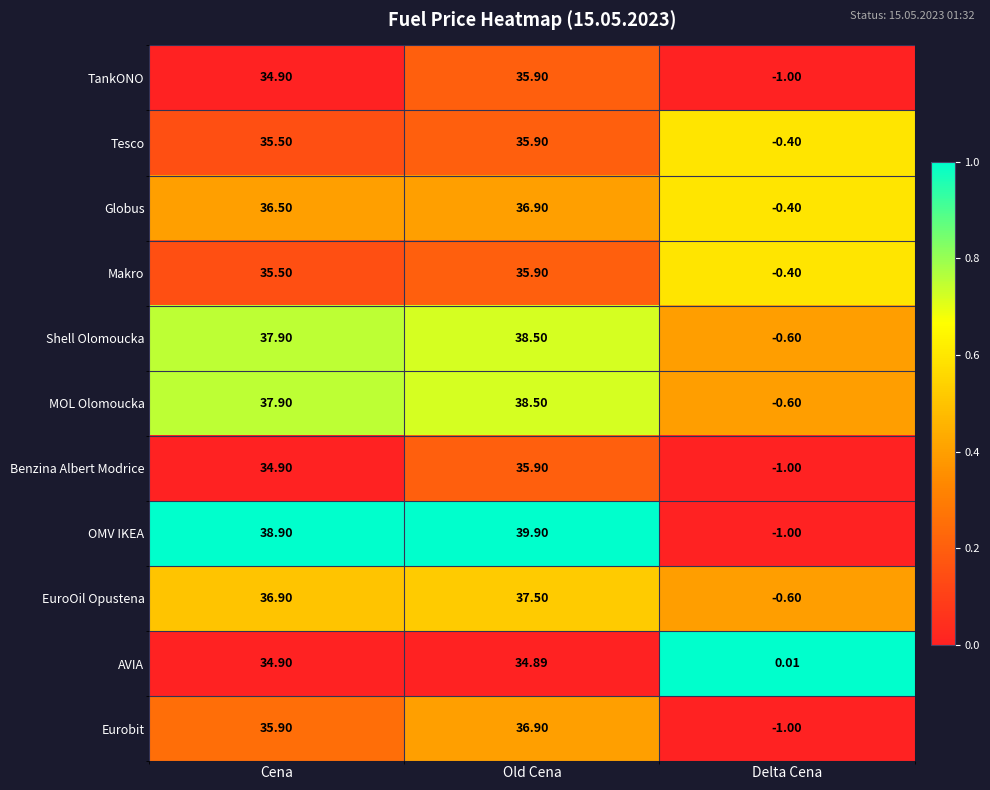

Is the value of EuroOil Opustena at Delta Cena greater than the value of Globus at Cena?

No